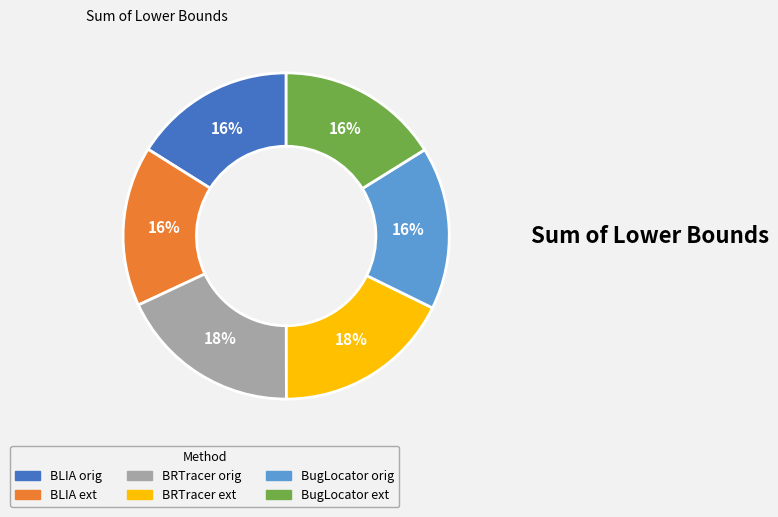

What is the ratio of the value at BugLocator orig to the value at BLIA orig?

1.0